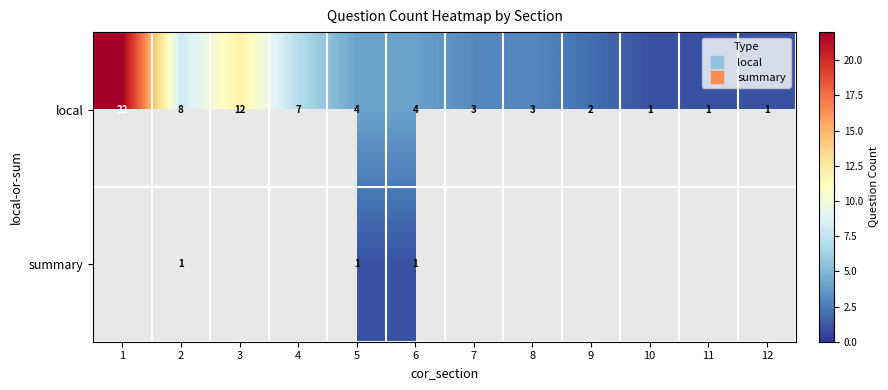

What is the difference between the local values at 12 and 8?

2.0